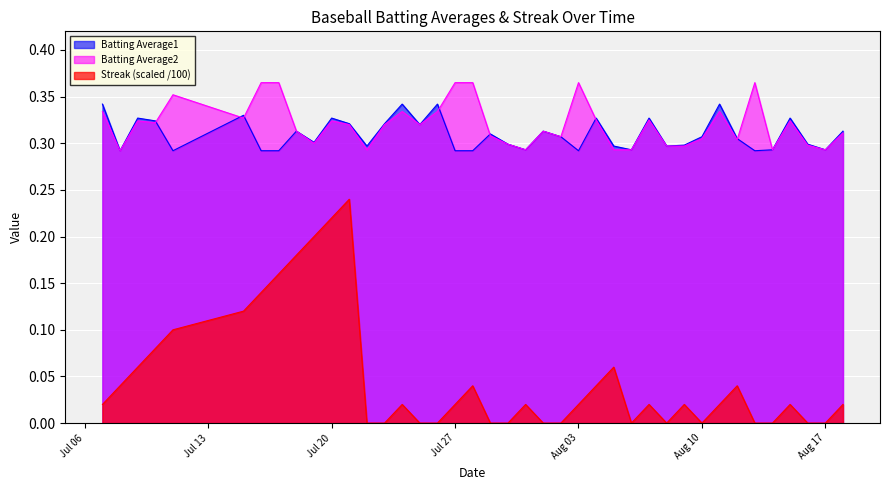

What is the value of the Batting Average1 point at the 38th from the left?

0.3